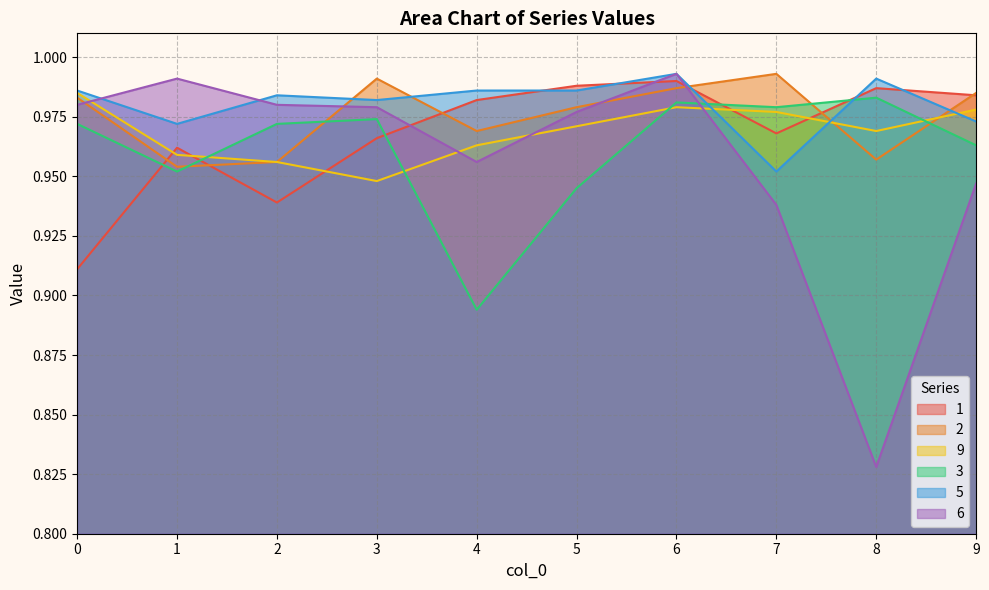

What is the lowest value of the 1 series?

0.9